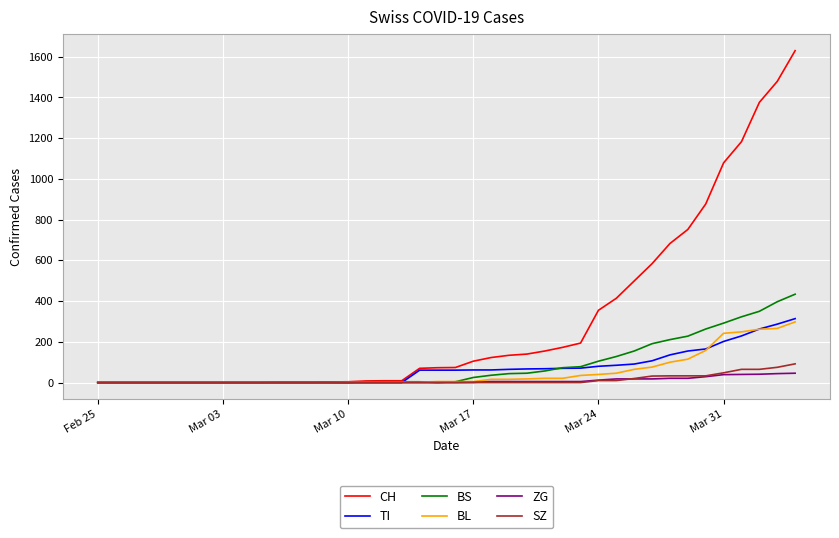

What are all the series names shown in the legend?

CH, TI, BS, BL, ZG, SZ